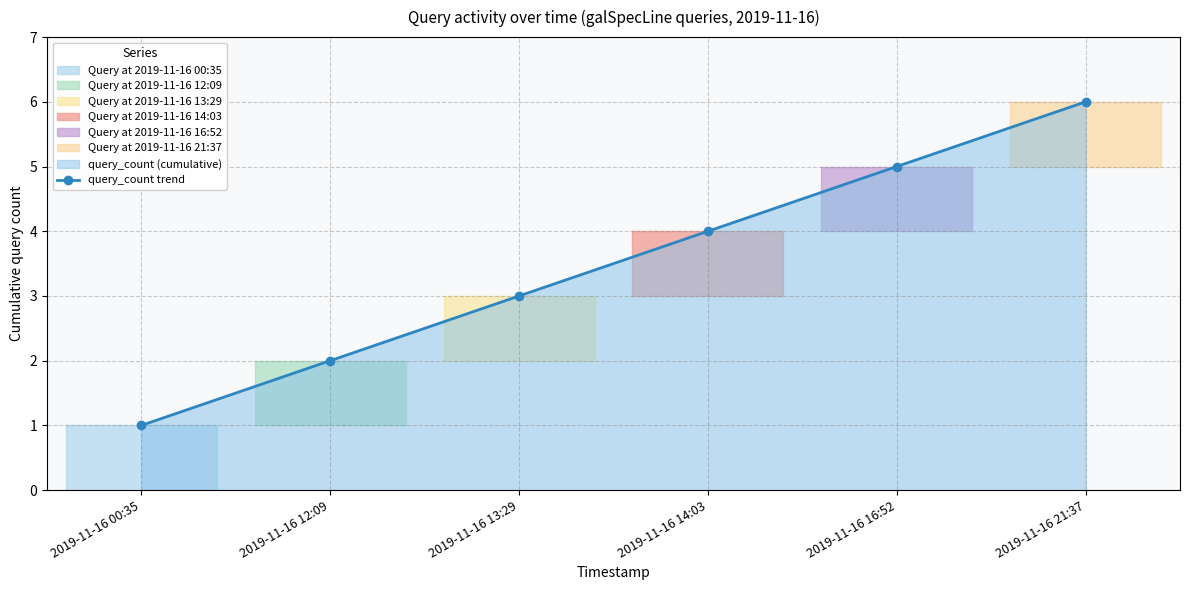

Reading left to right, transcribe all the data shown in this chart.

1	2	3	4	5	6